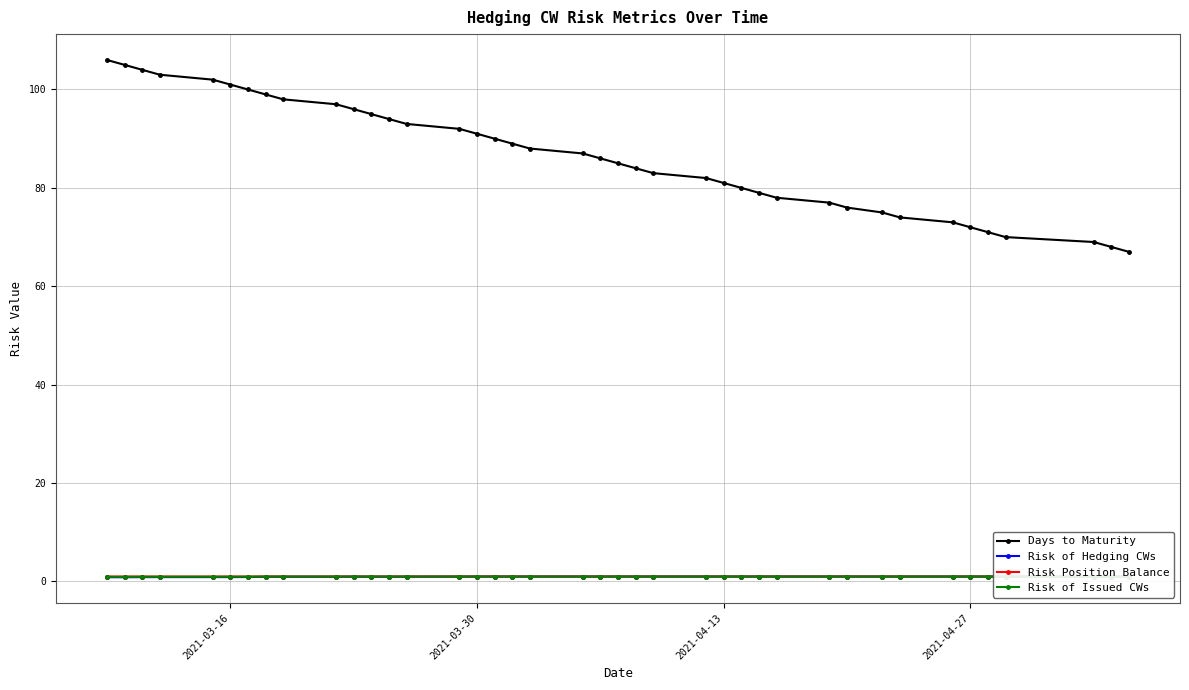

What is the greatest value displayed?

106.0